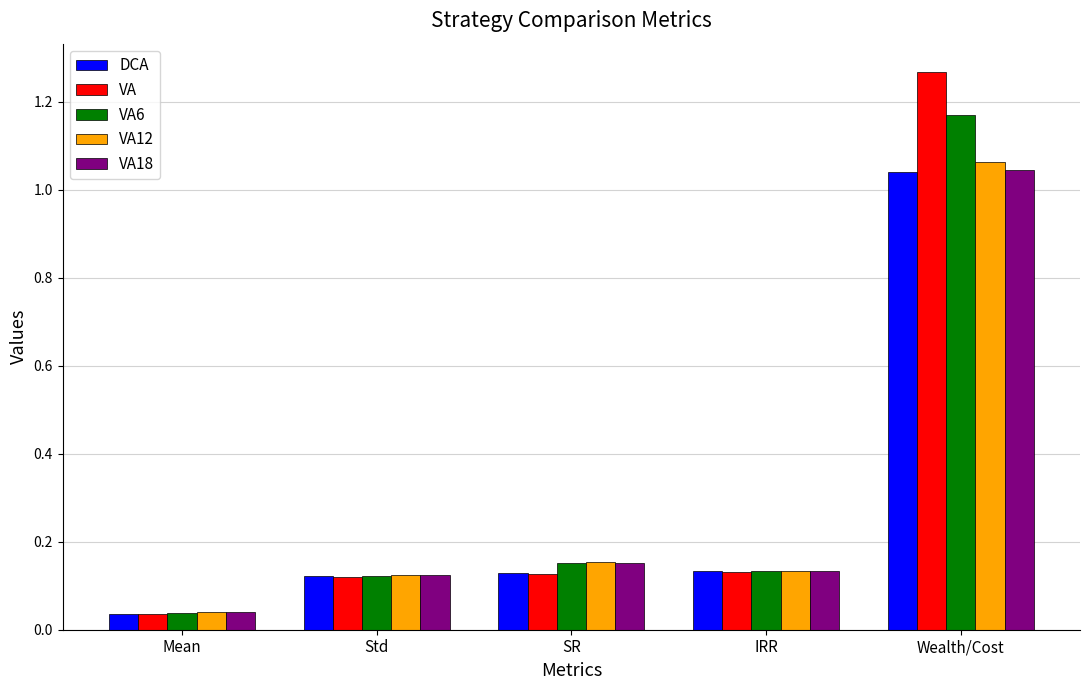

Are the bars grouped side by side (vs. stacked)?

Yes